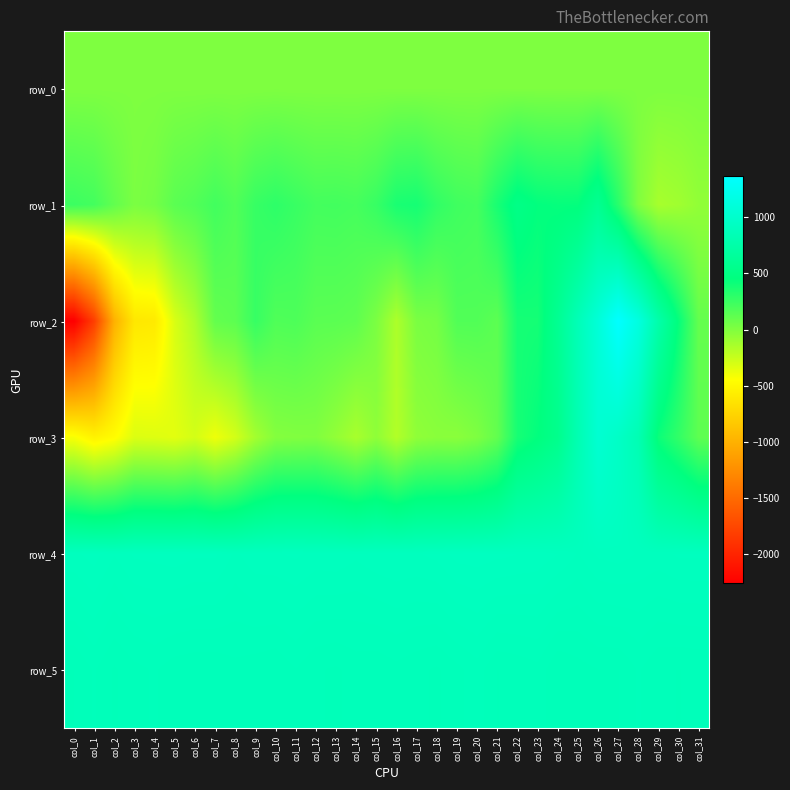

Reading left to right, extract all data points from this chart.

row_0: col_0=10.3	col_1=10.3	col_2=10.4	col_3=10.4	col_4=10.5	col_5=10.5	col_6=10.6	col_7=10.6	col_8=10.7	col_9=10.7	col_10=10.7	col_11=10.8	col_12=10.8	col_13=10.9	col_14=10.9	col_15=11.0	col_16=11.0	col_17=11.1	col_18=11.1	col_19=11.2	col_20=11.2	col_21=11.3	col_22=11.3	col_23=11.3	col_24=11.4	col_25=11.4	col_26=11.5	col_27=11.5	col_28=11.6	col_29=11.7	col_30=11.7	col_31=11.7
row_1: col_0=246.0	col_1=219.0	col_2=111.0	col_3=21.0	col_4=47.0	col_5=137.0	col_6=170.0	col_7=225.0	col_8=174.0	col_9=263.0	col_10=297.0	col_11=258.0	col_12=218.0	col_13=222.0	col_14=211.0	col_15=263.0	col_16=368.0	col_17=382.0	col_18=285.0	col_19=233.0	col_20=217.0	col_21=373.0	col_22=511.0	col_23=453.0	col_24=439.0	col_25=445.0	col_26=591.0	col_27=316.0	col_28=5.0	col_29=-135.0	col_30=-110.0	col_31=-58.0
row_2: col_0=-2261.0	col_1=-1810.0	col_2=-996.0	col_3=-612.0	col_4=-593.0	col_5=-310.0	col_6=-151.0	col_7=105.0	col_8=130.0	col_9=263.0	col_10=176.0	col_11=184.0	col_12=138.0	col_13=135.0	col_14=120.0	col_15=21.0	col_16=-154.0	col_17=22.0	col_18=43.0	col_19=170.0	col_20=170.0	col_21=131.0	col_22=383.0	col_23=387.0	col_24=592.0	col_25=852.0	col_26=1083.0	col_27=1366.0	col_28=1140.0	col_29=758.0	col_30=439.0	col_31=101.0
row_3: col_0=-424.0	col_1=-534.0	col_2=-465.0	col_3=-322.0	col_4=-329.0	col_5=-345.0	col_6=-290.0	col_7=-388.0	col_8=-290.0	col_9=-120.0	col_10=-9.0	col_11=1.0	col_12=5.0	col_13=-60.0	col_14=-138.0	col_15=-48.0	col_16=-172.0	col_17=-51.0	col_18=-29.0	col_19=-32.0	col_20=11.0	col_21=109.0	col_22=379.0	col_23=451.0	col_24=549.0	col_25=815.0	col_26=1039.0	col_27=962.0	col_28=826.0	col_29=420.0	col_30=281.0	col_31=122.0
row_4: col_0=904.0	col_1=909.0	col_2=899.0	col_3=907.0	col_4=908.0	col_5=910.0	col_6=907.0	col_7=907.0	col_8=897.0	col_9=904.0	col_10=905.0	col_11=907.0	col_12=903.0	col_13=904.0	col_14=900.0	col_15=904.0	col_16=906.0	col_17=905.0	col_18=908.0	col_19=916.0	col_20=917.0	col_21=915.0	col_22=913.0	col_23=911.0	col_24=906.0	col_25=898.0	col_26=907.0	col_27=909.0	col_28=905.0	col_29=903.0	col_30=907.0	col_31=907.0
row_5: col_0=870.0	col_1=878.0	col_2=869.0	col_3=875.0	col_4=878.0	col_5=873.0	col_6=872.0	col_7=872.0	col_8=875.0	col_9=873.0	col_10=871.0	col_11=877.0	col_12=871.0	col_13=869.0	col_14=873.0	col_15=872.0	col_16=875.0	col_17=872.0	col_18=869.0	col_19=875.0	col_20=881.0	col_21=870.0	col_22=872.0	col_23=875.0	col_24=863.0	col_25=867.0	col_26=870.0	col_27=870.0	col_28=878.0	col_29=871.0	col_30=870.0	col_31=871.0